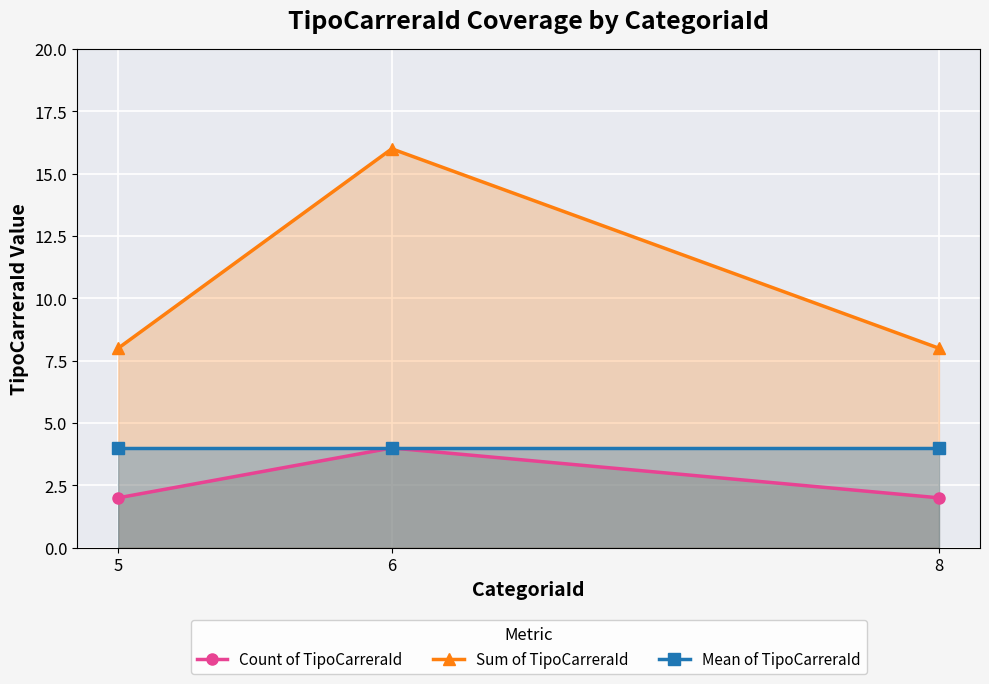

What is the difference between the highest and lowest values at 6?

12